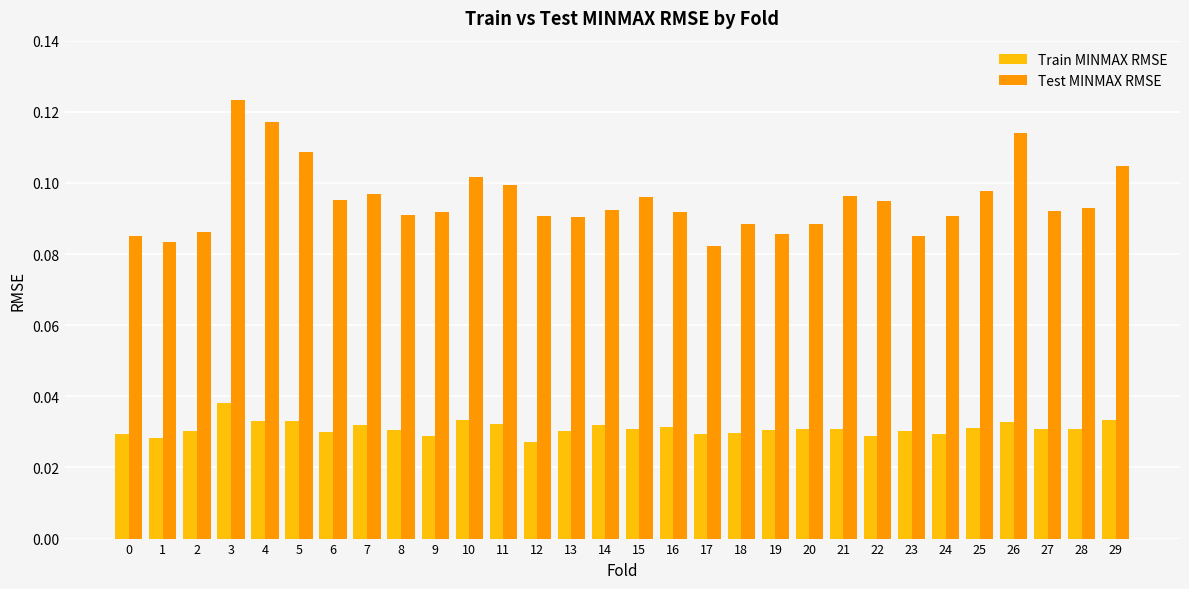

Count the Test MINMAX RMSE values in the range 0 to 1.

30